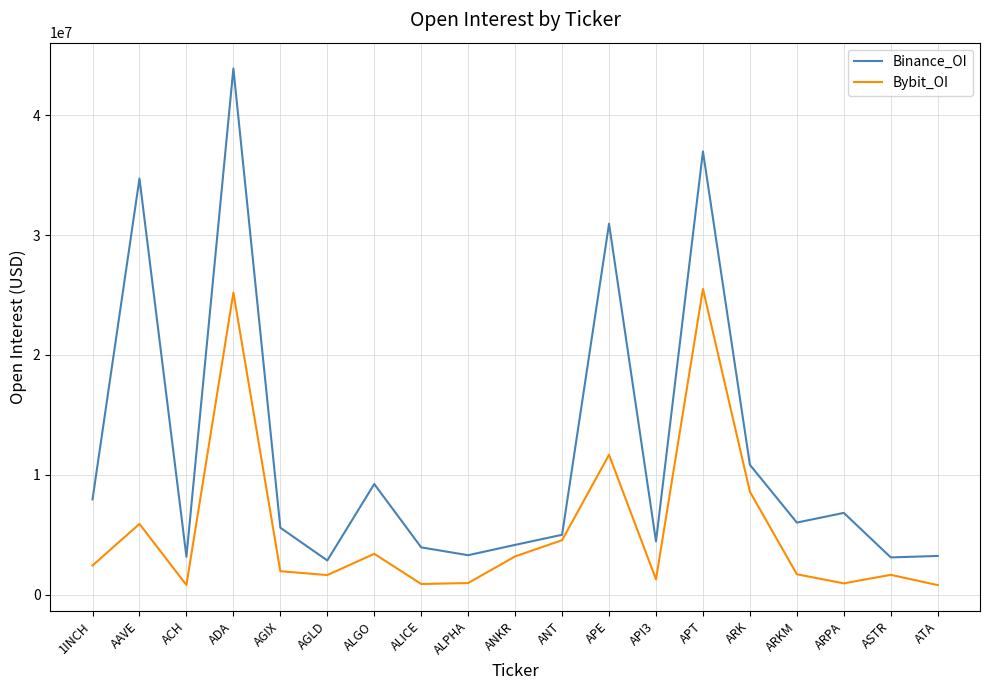

True or false: Binance_OI has a value of 48053538 at APE.

False